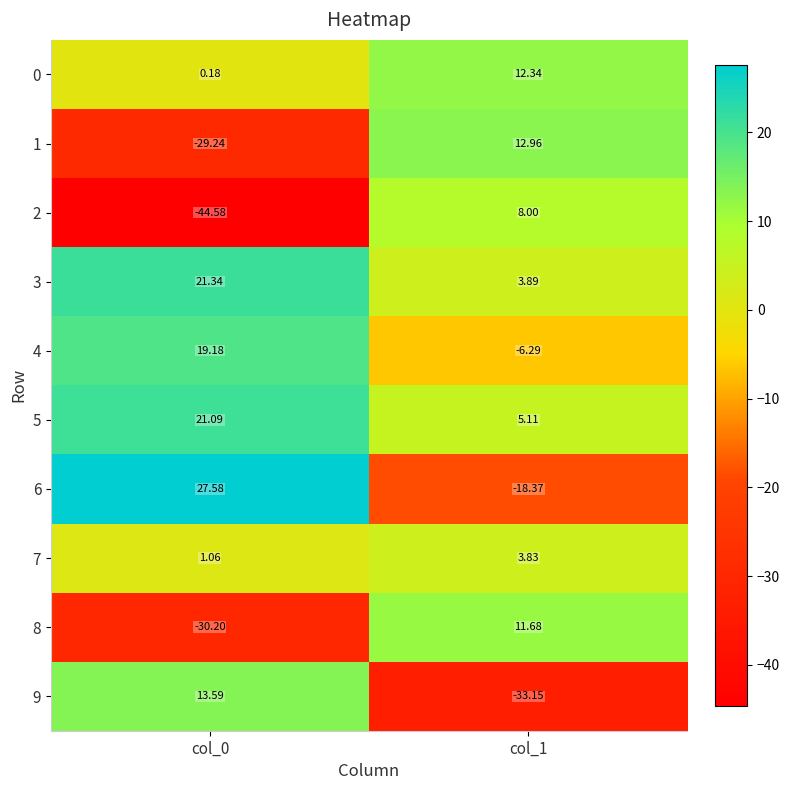

Which series changed the most between col_0 and col_1?

2